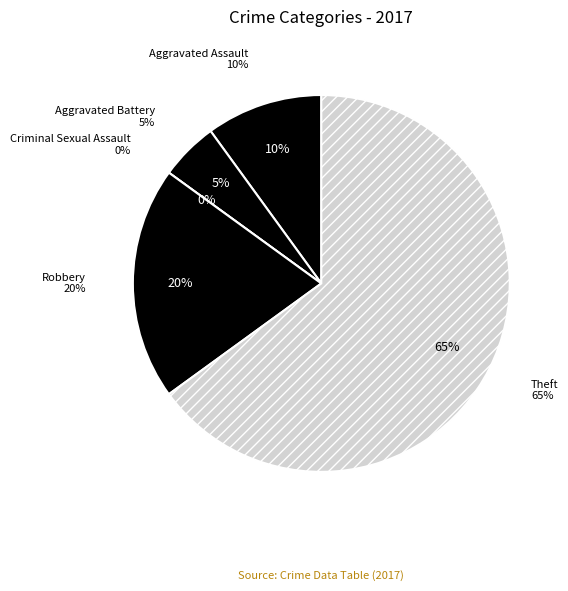

Which has a higher value, Robbery or Theft?

Theft